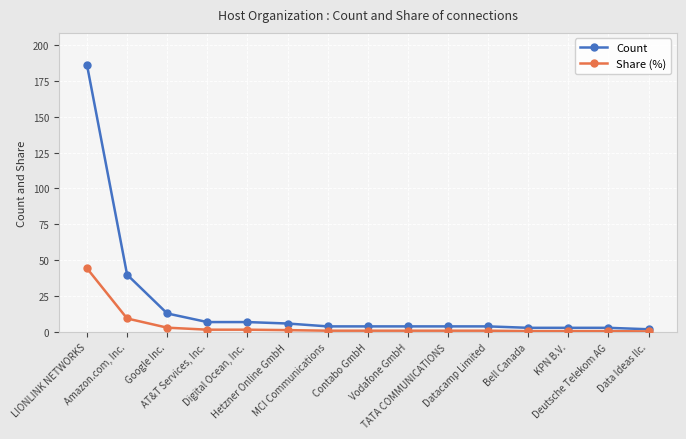

At which category does the chart reach its peak across all series?

LIONLINK NETWORKS